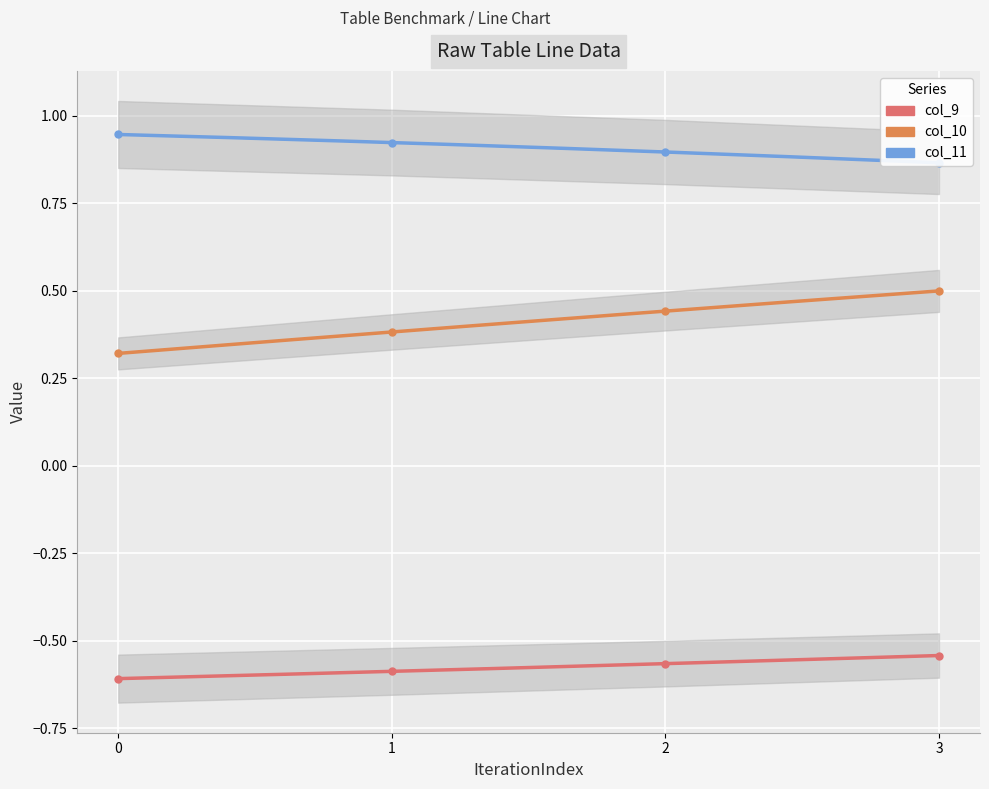

At 2, list the series in order from largest to smallest.

col_11, col_10, col_9